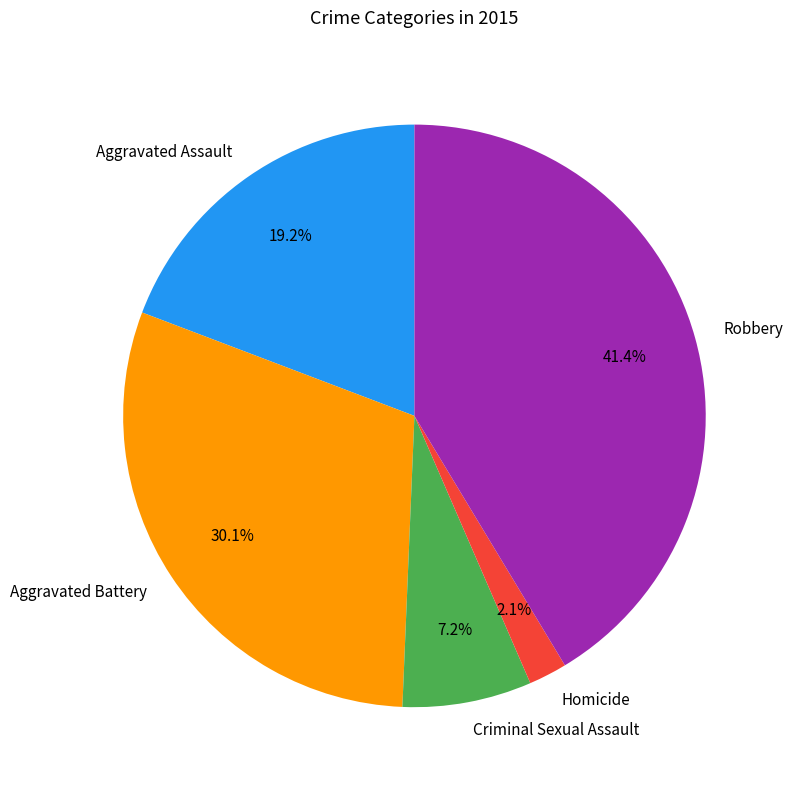

The Aggravated Battery slice represents 30% of the pie. True or false?

True